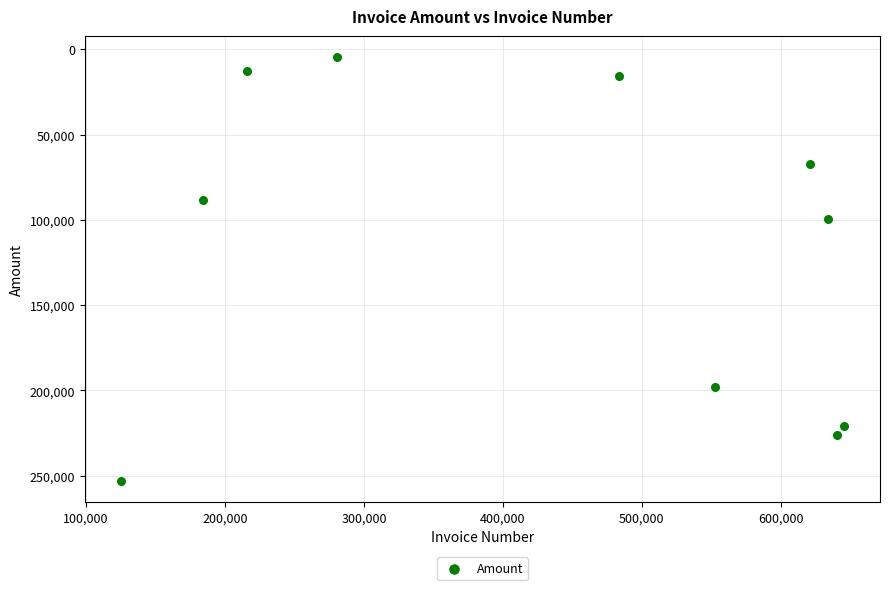

What is the range of Y values (max minus min)?

248552